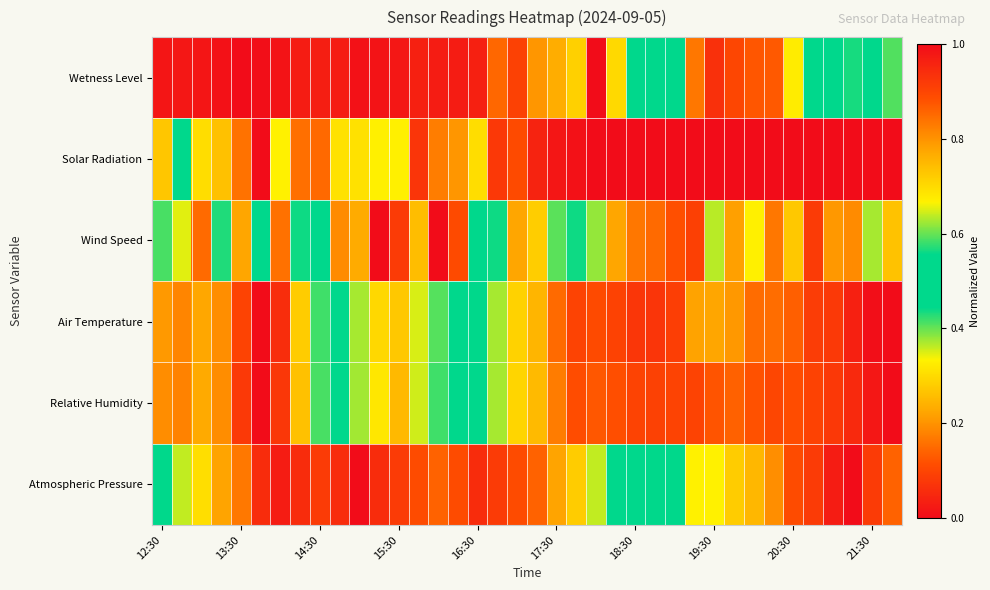

How many distinct data groups are displayed?

6